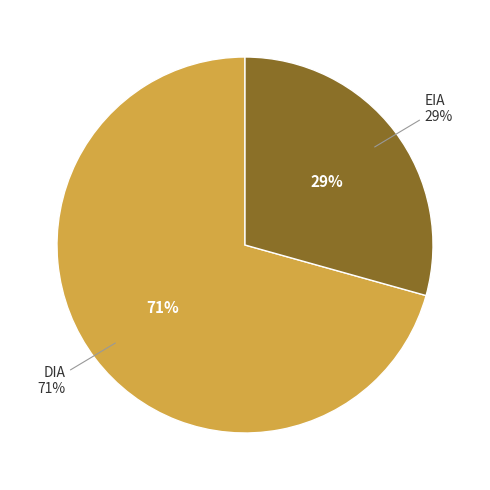

Rank the categories by value from lowest to highest.

EIA, DIA